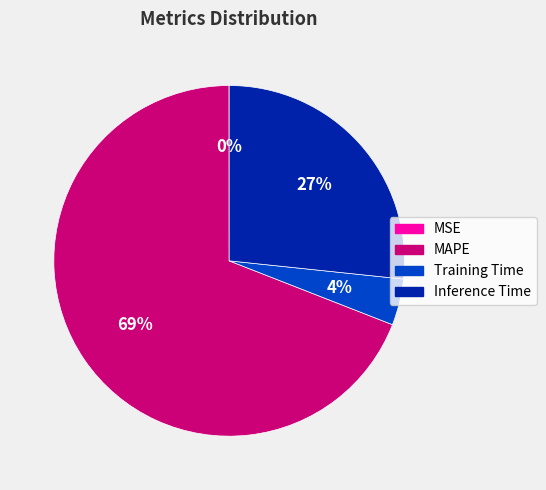

Which category accounts for the majority?

MAPE